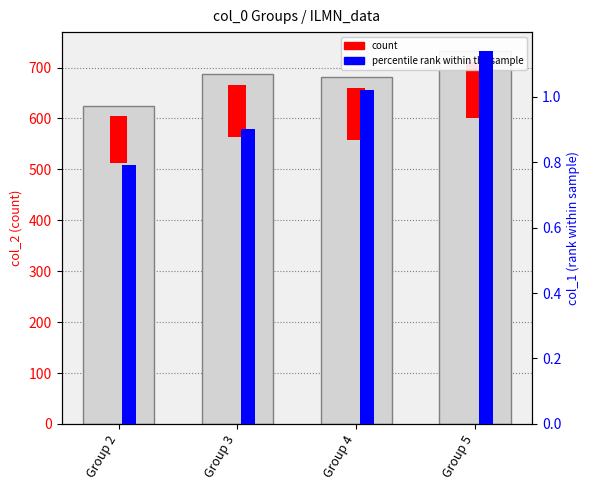

What is the maximum value shown in the chart?

733